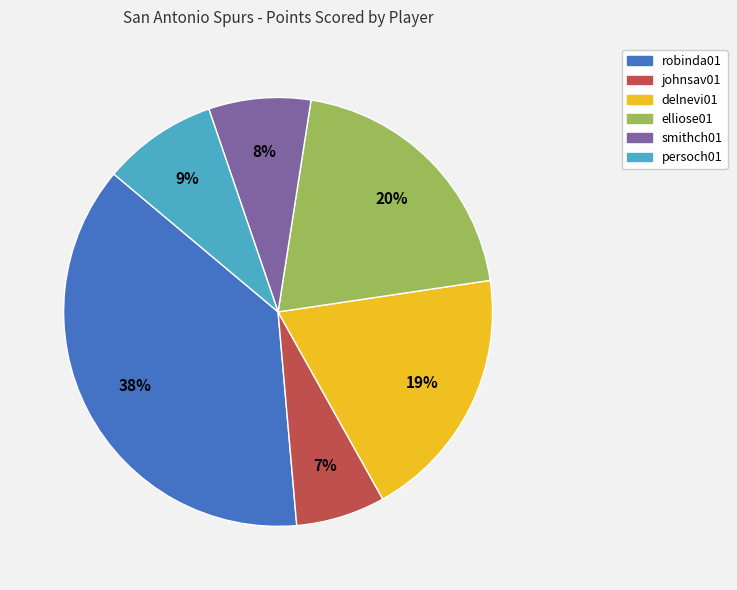

To the nearest percent, what is the combined percentage of delnevi01 and johnsav01?

26%